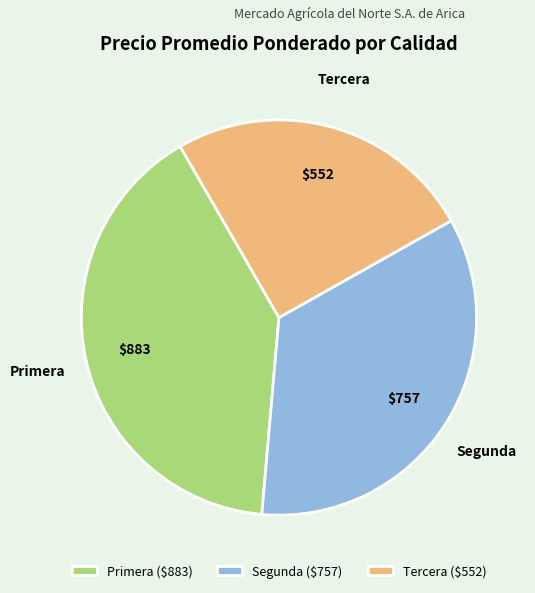

Is Segunda ($757) the majority of the pie?

No